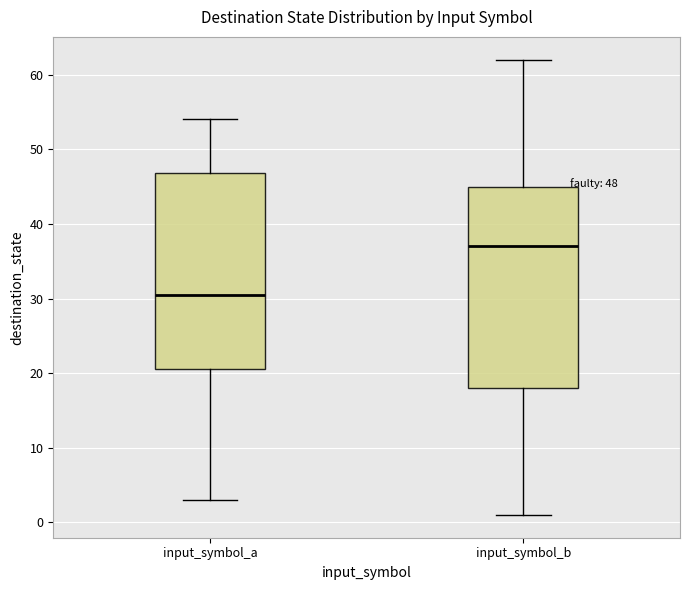

Which box's median line is the highest?

input_symbol_b